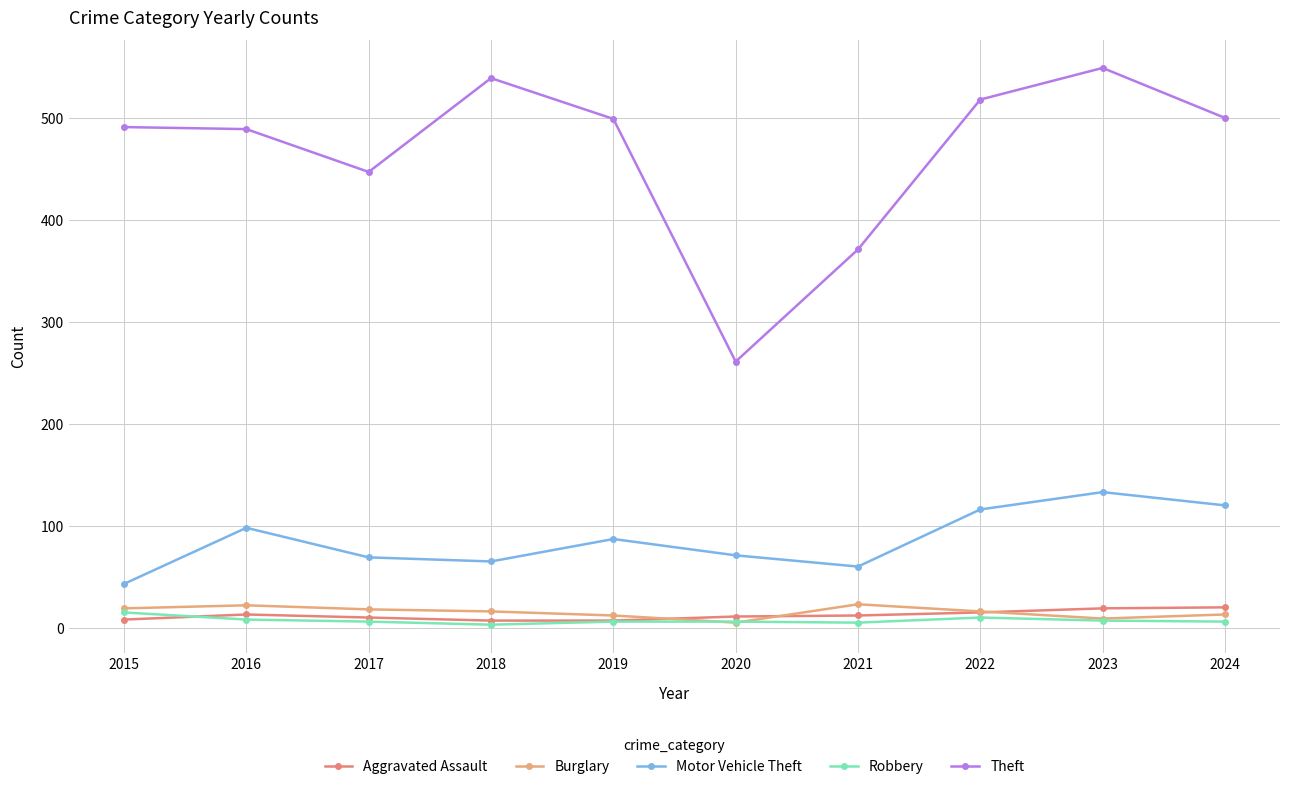

The Motor Vehicle Theft series shows 43 at 2015. True or false?

True